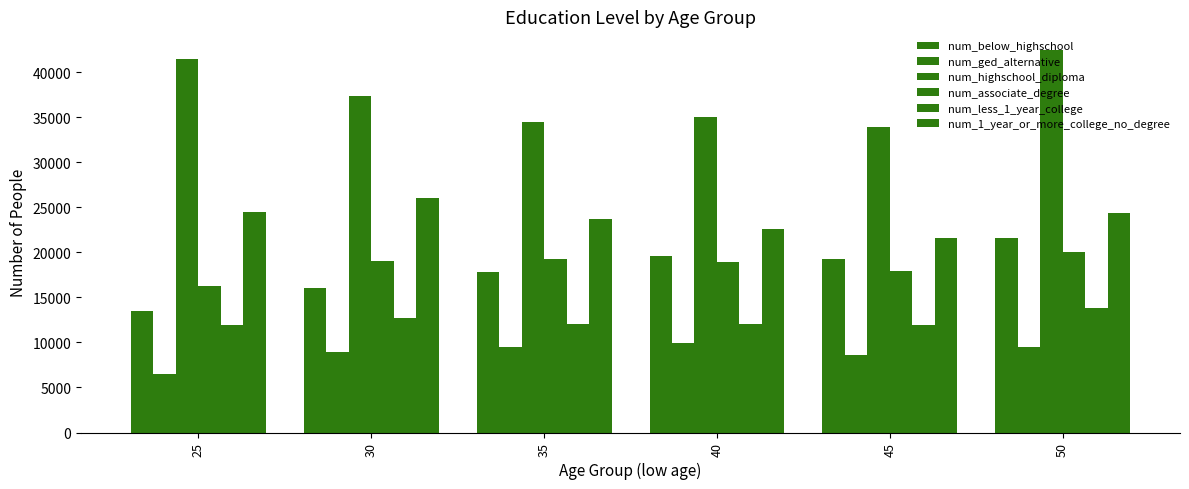

Reading left to right, extract all data points from this chart.

num_below_highschool: 25=13501	30=16070	35=17826	40=19582	45=19236	50=21599
num_ged_alternative: 25=6474	30=8988	35=9515	40=9967	45=8553	50=9518
num_highschool_diploma: 25=41489	30=37324	35=34467	40=34969	45=33915	50=42409
num_associate_degree: 25=16252	30=18994	35=19311	40=18930	45=17885	50=20060
num_less_1_year_college: 25=11888	30=12745	35=11990	40=12068	45=11920	50=13875
num_1_year_or_more_college_no_degree: 25=24510	30=26013	35=23680	40=22643	45=21615	50=24408